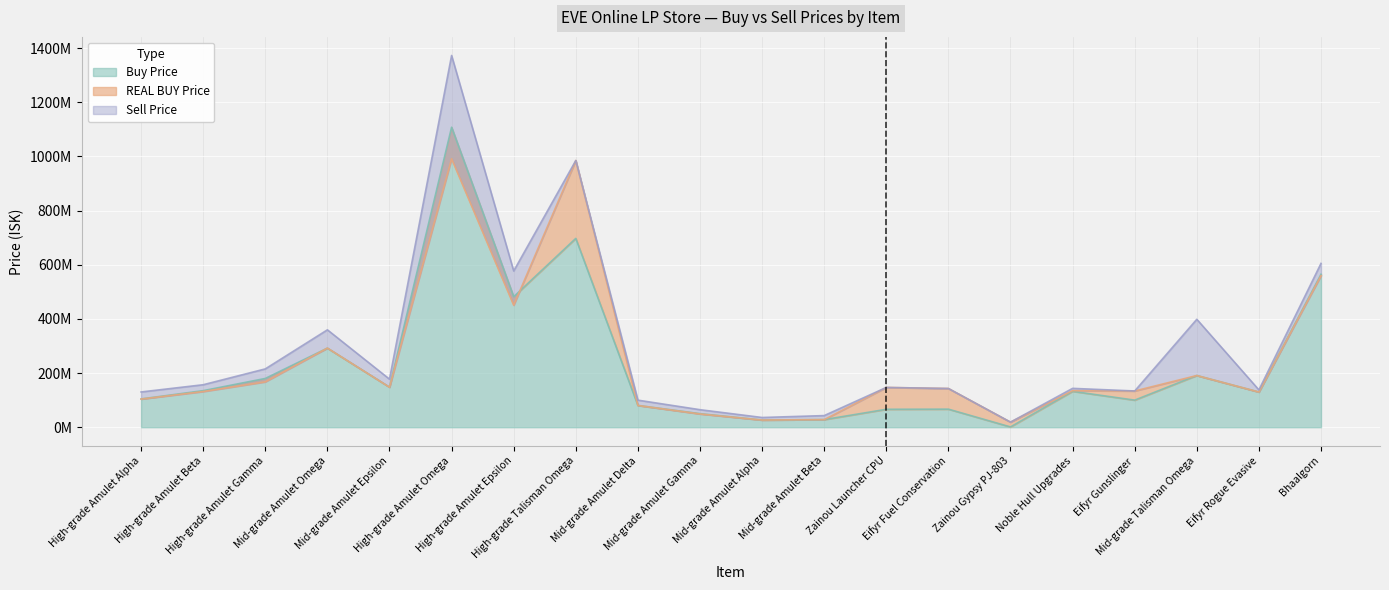

What is the difference between the maximum and second lowest values in the Buy Price series?

1081385000